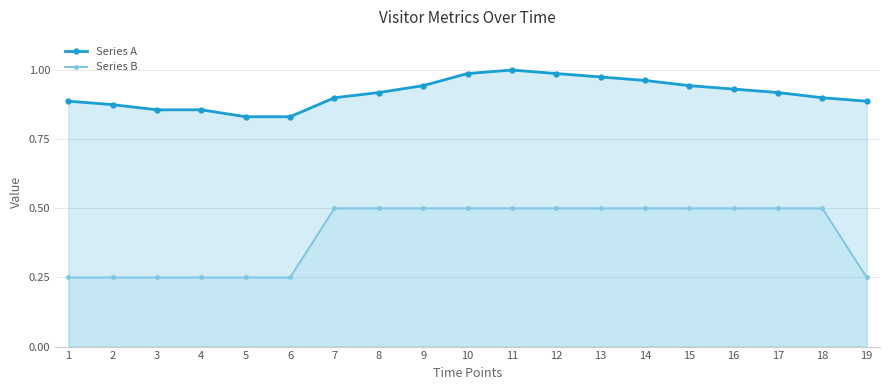

Between 19 and 15, which is larger?

15